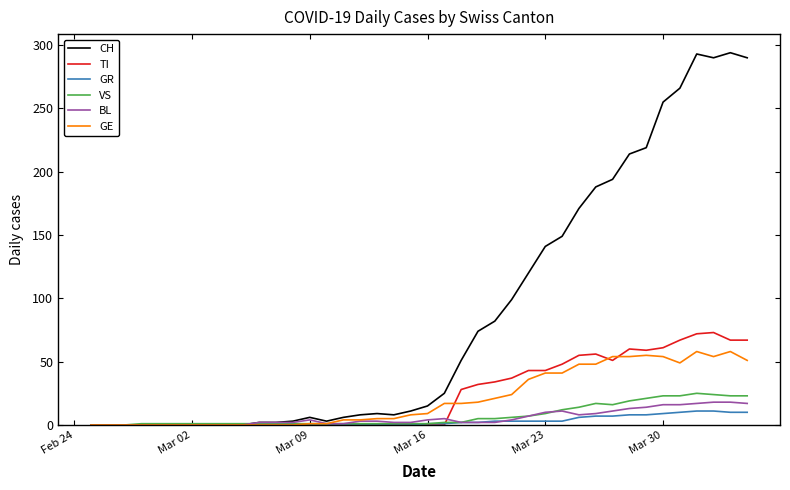

Which series has the largest range (max minus min)?

CH